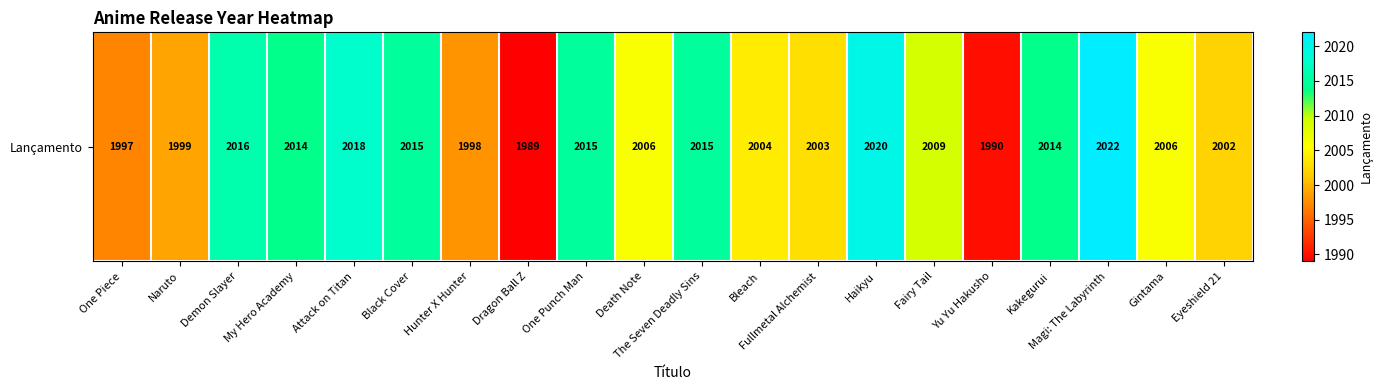

What is the sum of the values at Kakegurui and My Hero Academy?

4028